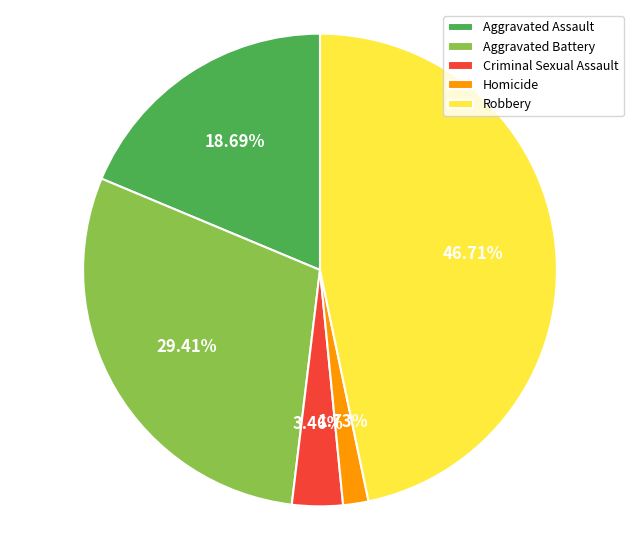

Combined, do Robbery and Aggravated Battery account for over 50%?

Yes